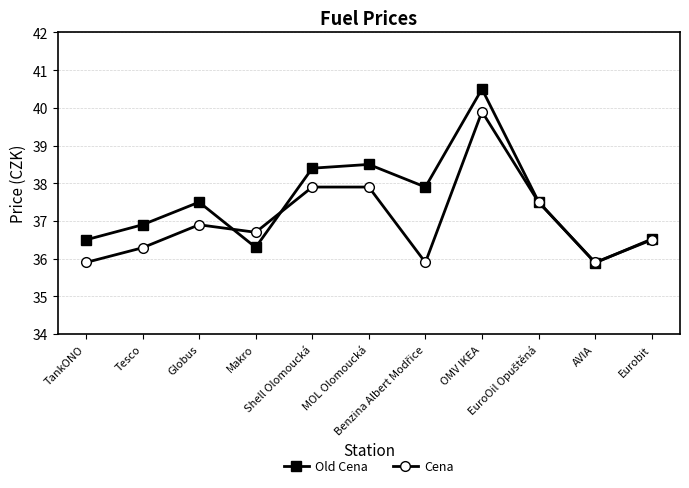

At which category is the sum across all series the highest?

OMV IKEA